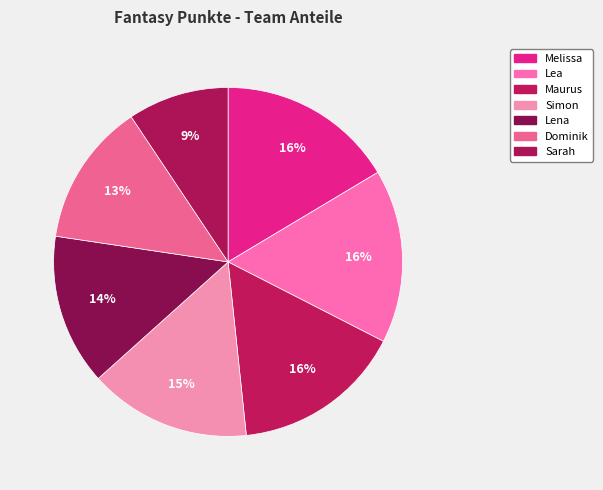

Which slice is the smallest?

Sarah